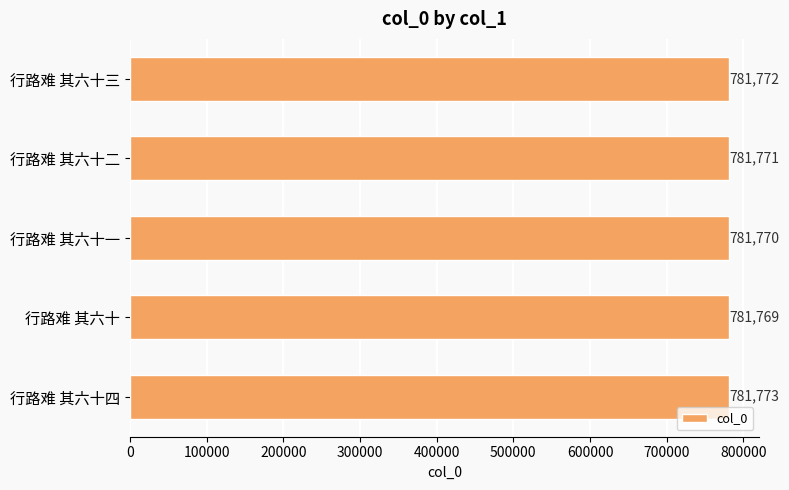

Which category has the lowest value across all series?

行路难 其六十